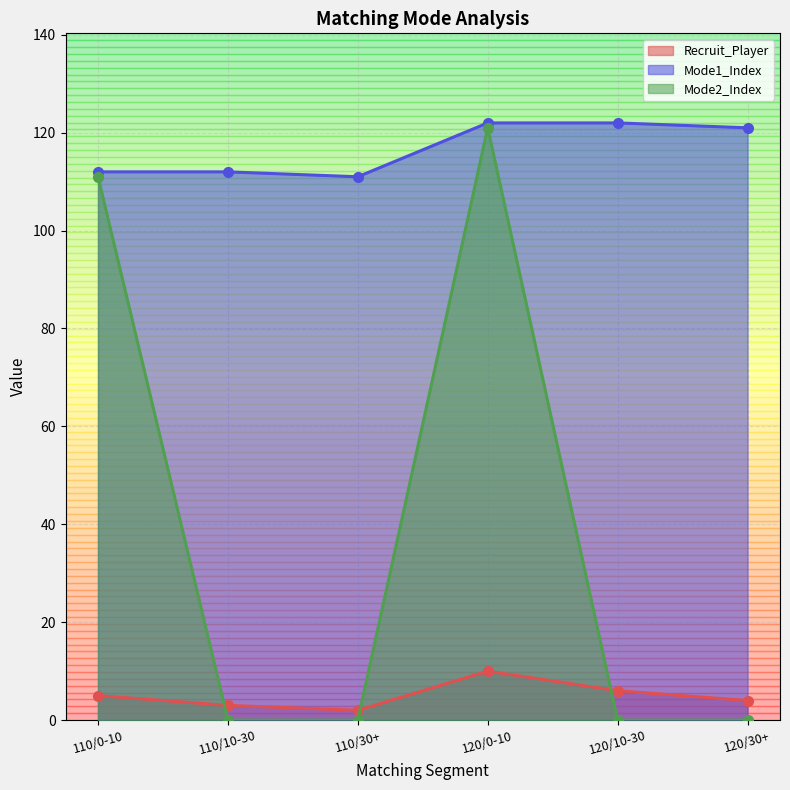

What is the lowest value of the Recruit_Player series?

2